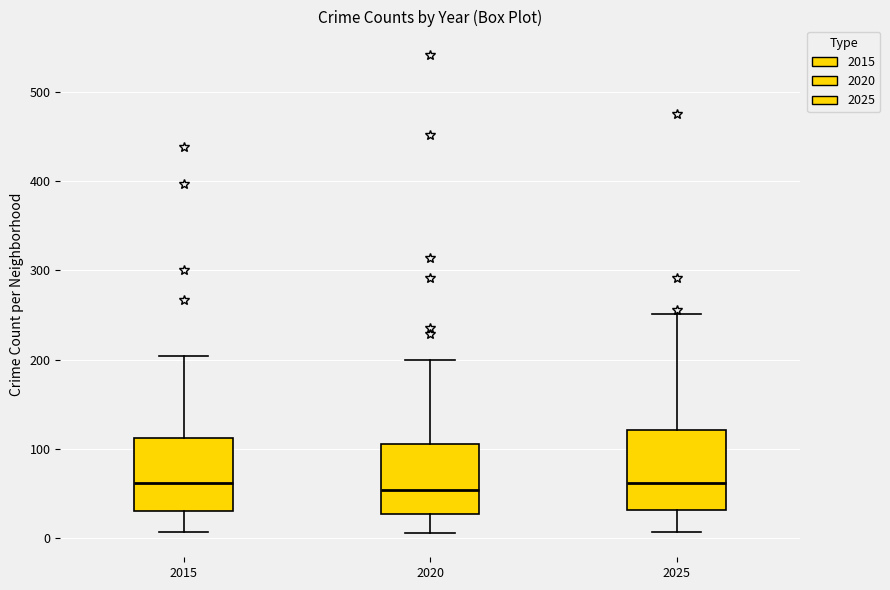

Where is the lower edge of the box at x = 2015 on the y-axis? The values are not printed on the chart, so give them approximately, as read against the axis.

30